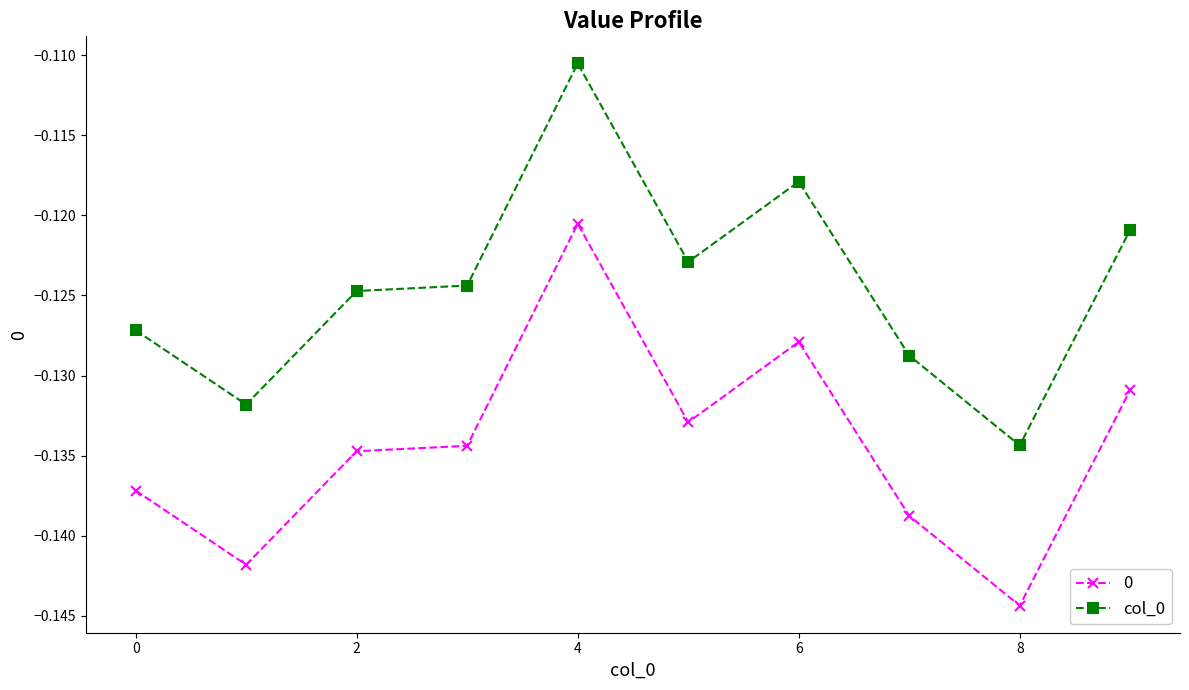

List the series in order of their peak value, lowest first.

0, col_0